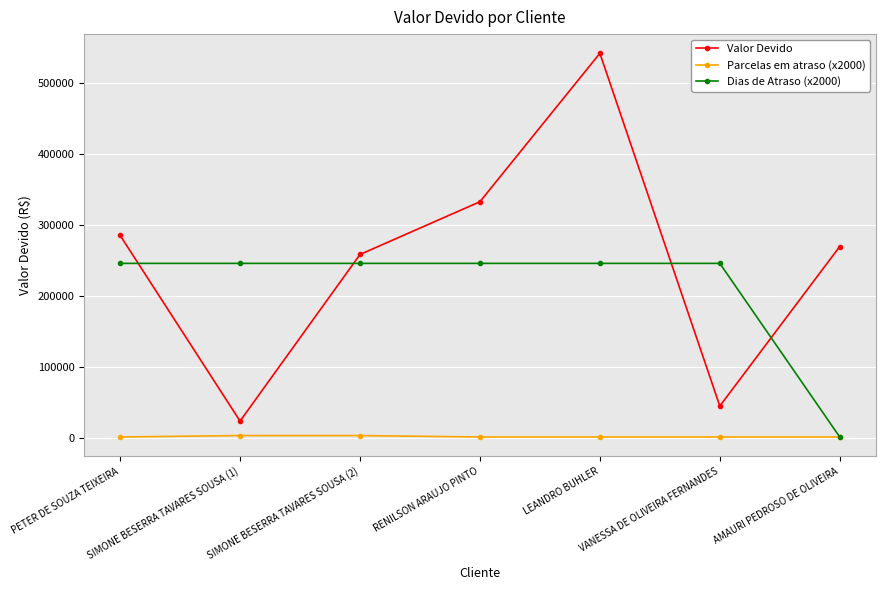

True or false: Valor Devido and Parcelas em atraso (x2000) intersect in this chart.

False